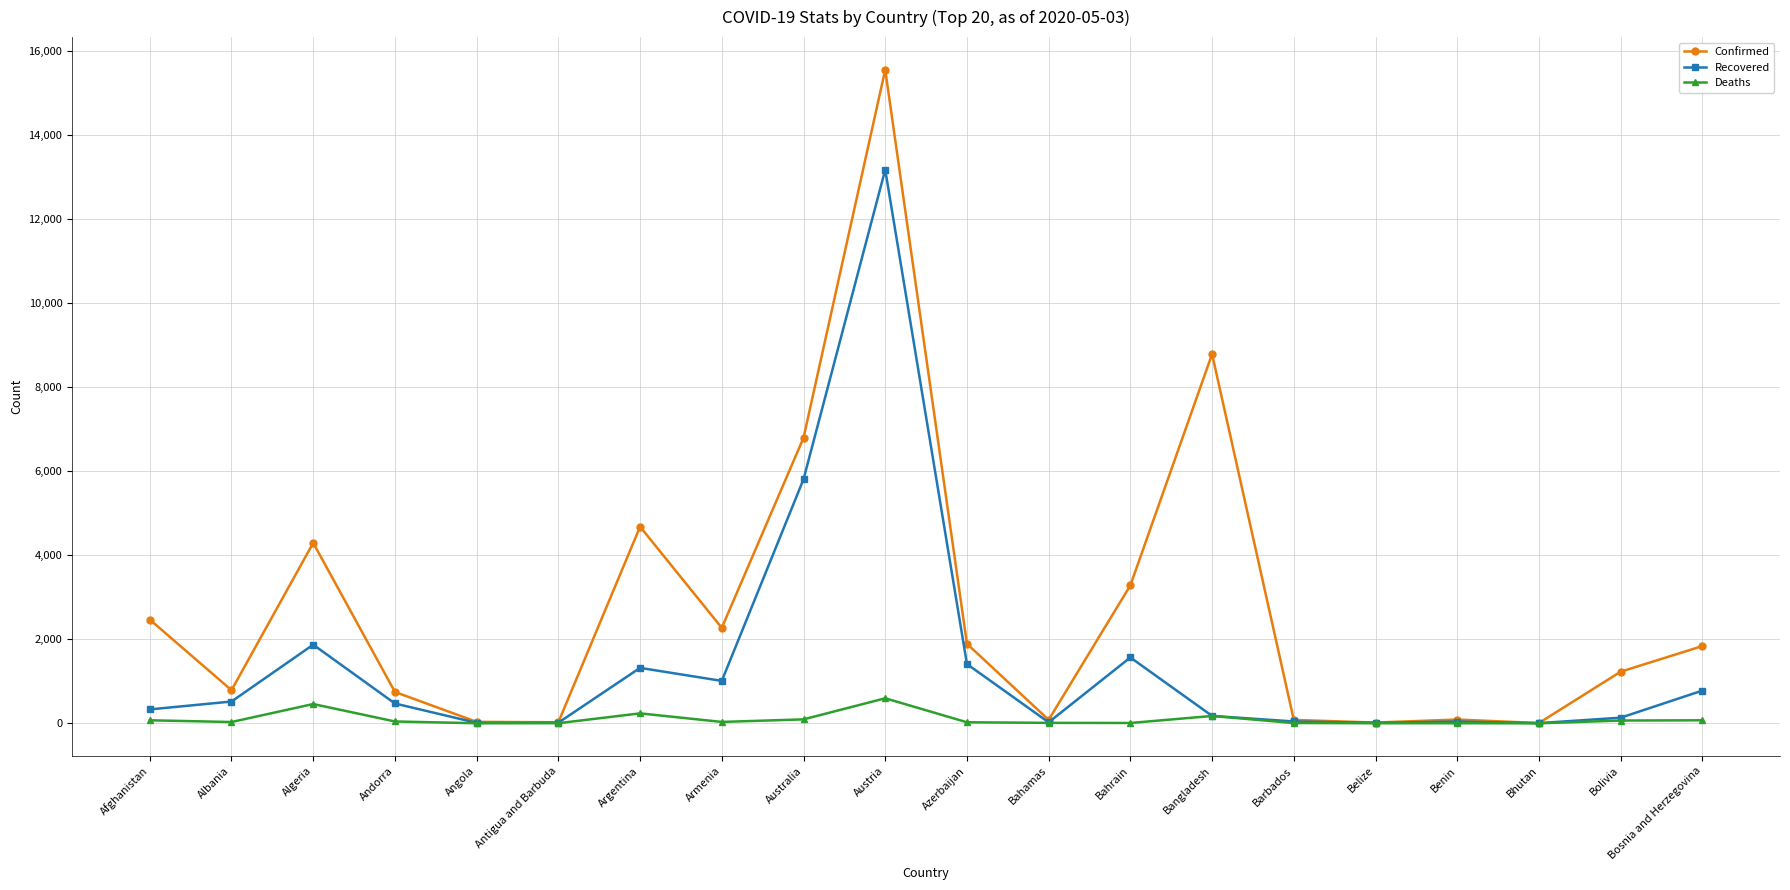

Is this an area chart (filled region under the line)?

No